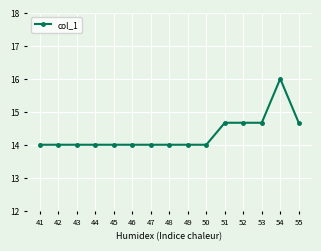

Reading right to left, extract all data points from this chart.

55=14.7	54=16.0	53=14.7	52=14.7	51=14.7	50=14.0	49=14.0	48=14.0	47=14.0	46=14.0	45=14.0	44=14.0	43=14.0	42=14.0	41=14.0